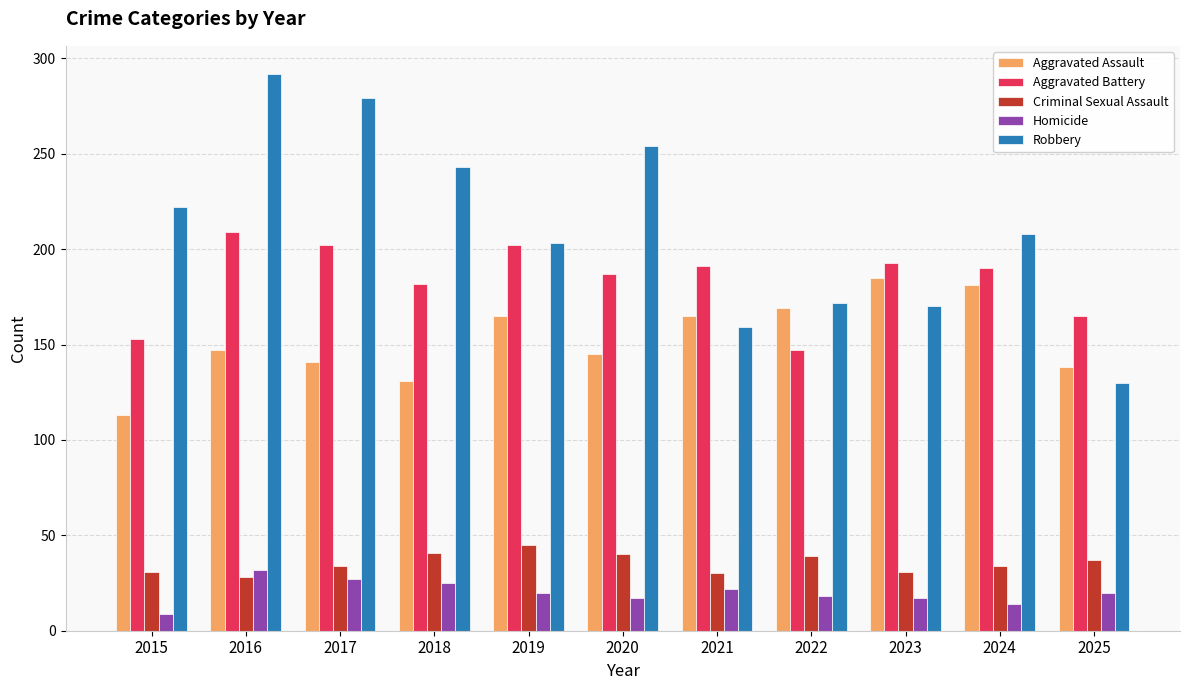

Which series changed the most between 2023 and 2025?

Aggravated Assault